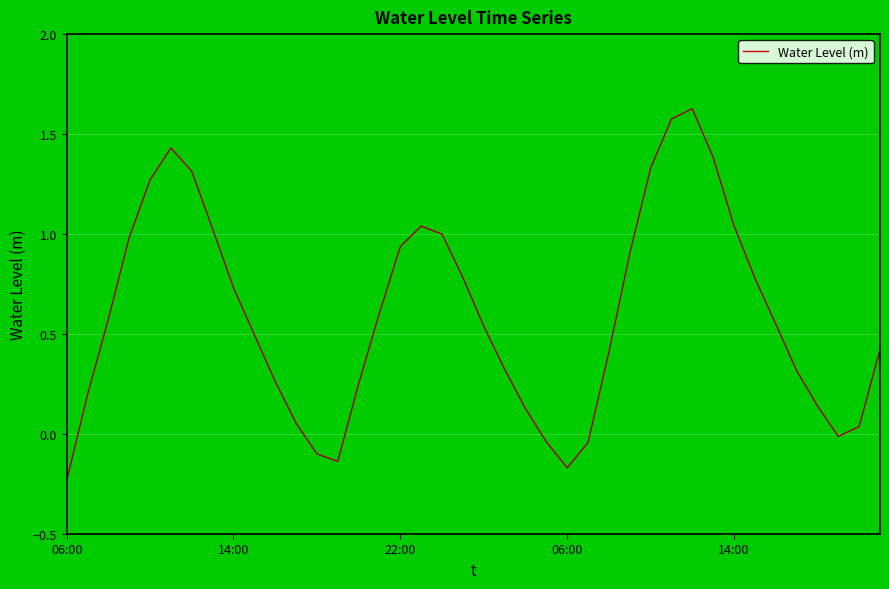

How many values are below 0?

7